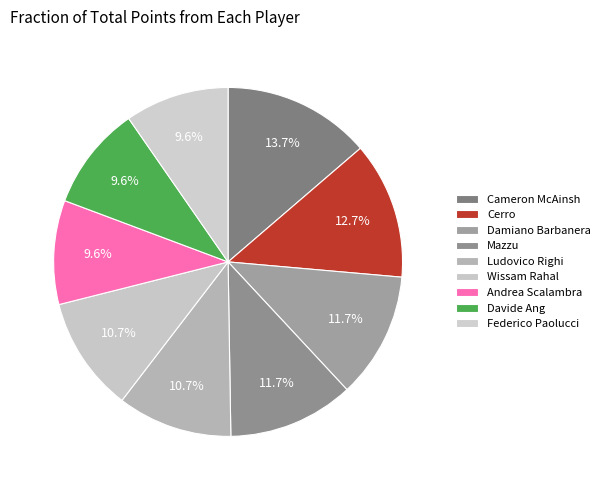

True or false: Cerro accounts for 13% of the total.

True